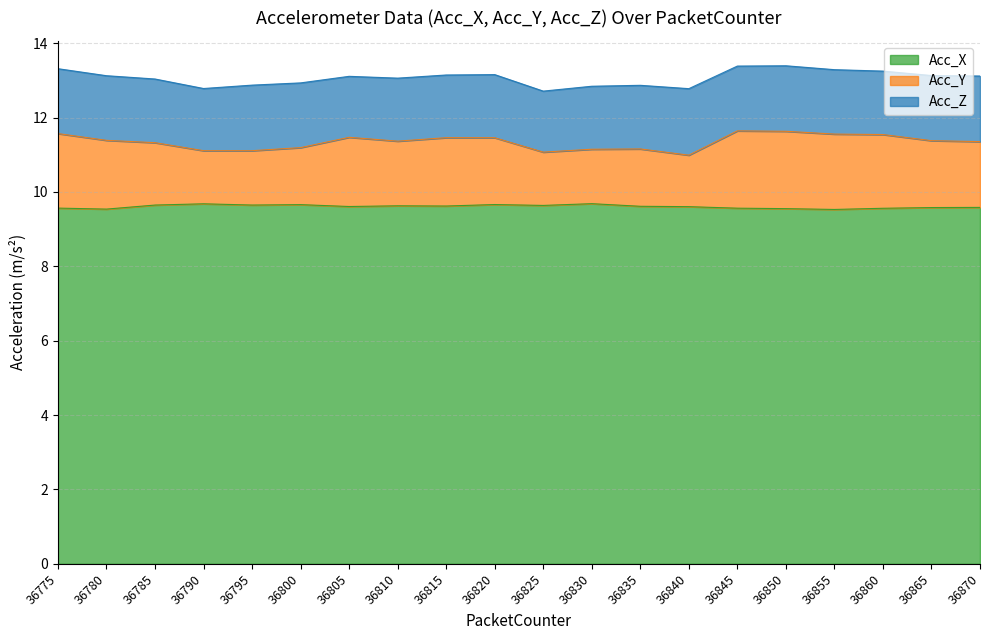

How many categories are shown in the chart?

20